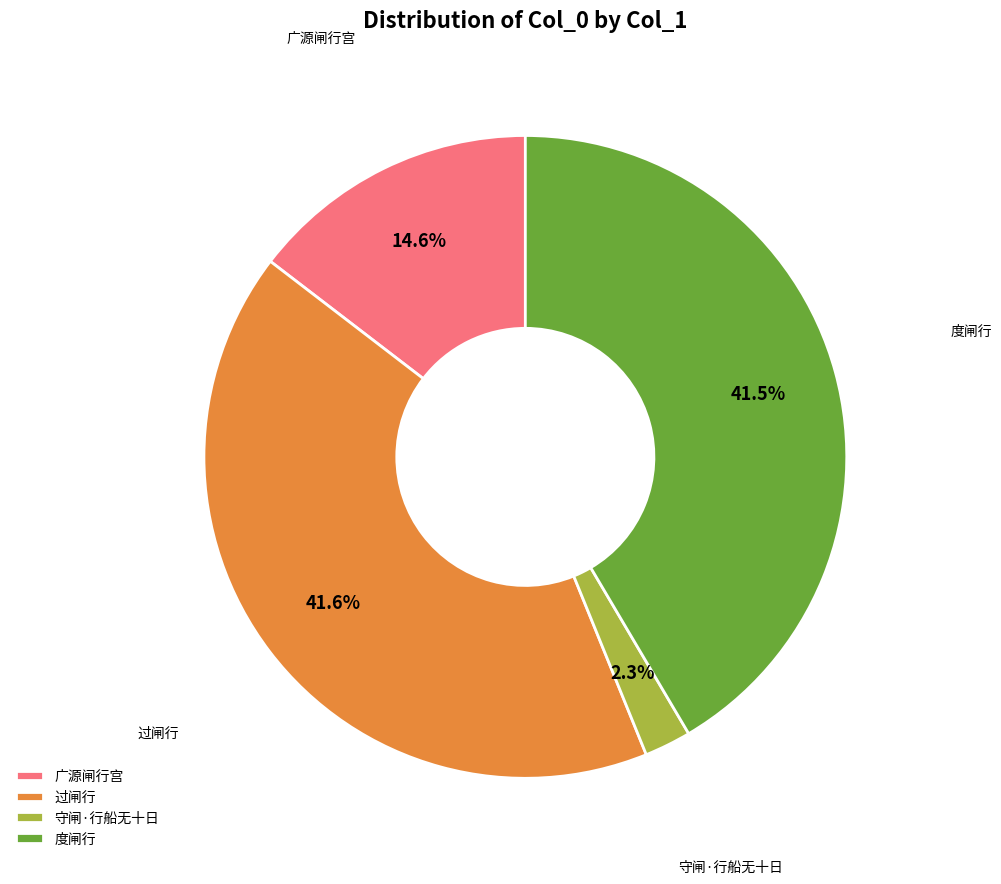

Between 过闸行 and 守闸·行船无十日, which is larger?

过闸行